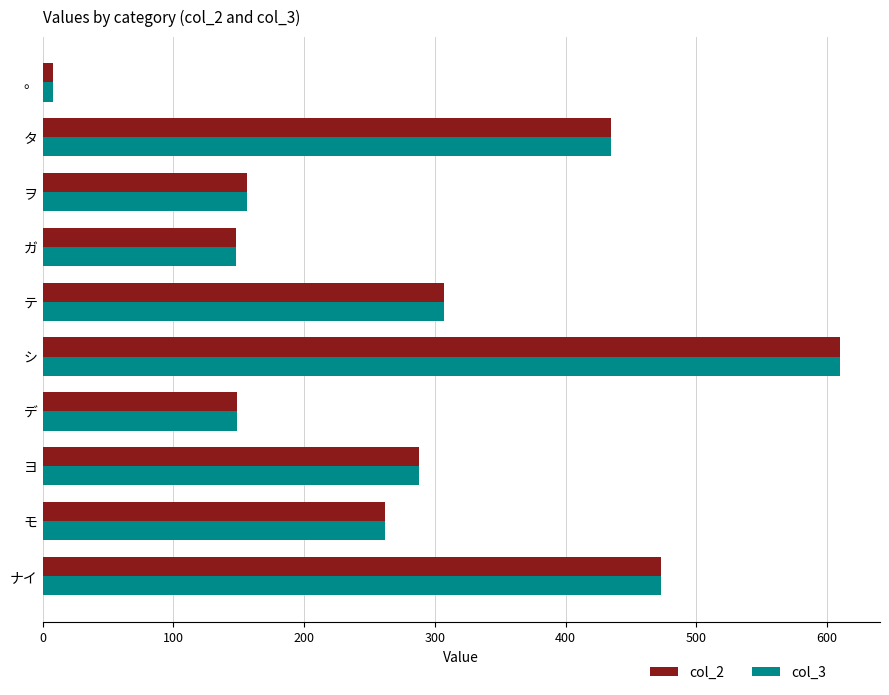

The value of col_2 at タ is 435. True or false?

True